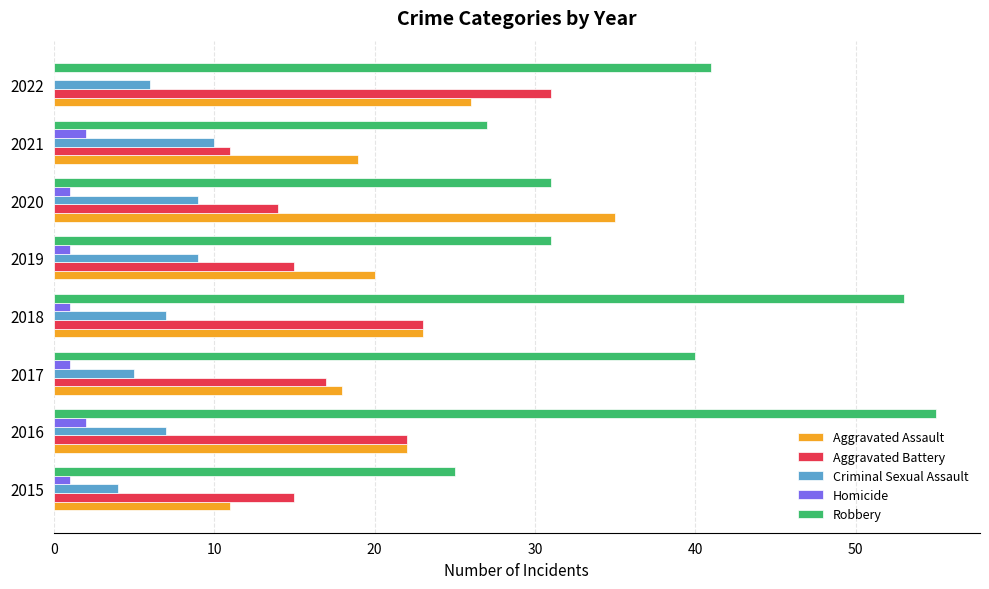

Where is Aggravated Battery nearest to the value 21?

2016